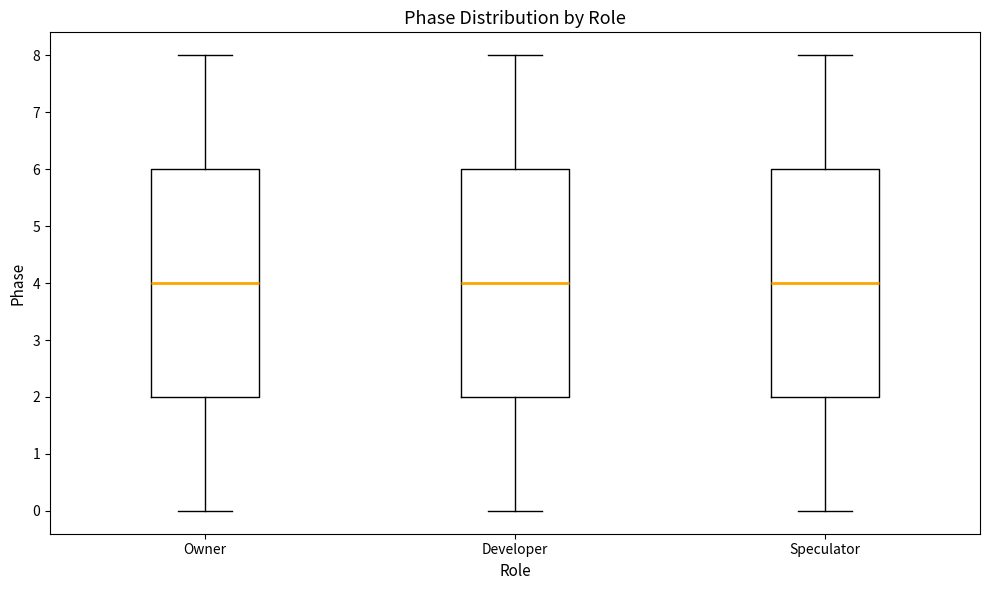

Reading left to right, read every box against the y-axis: the position of its median line, the range the box covers, and the ends of its whiskers. The values are not printed on the chart, so give them approximately, as read against the axis.

Owner: median 4, box 2 to 6, whiskers 0 to 8
Developer: median 4, box 2 to 6, whiskers 0 to 8
Speculator: median 4, box 2 to 6, whiskers 0 to 8